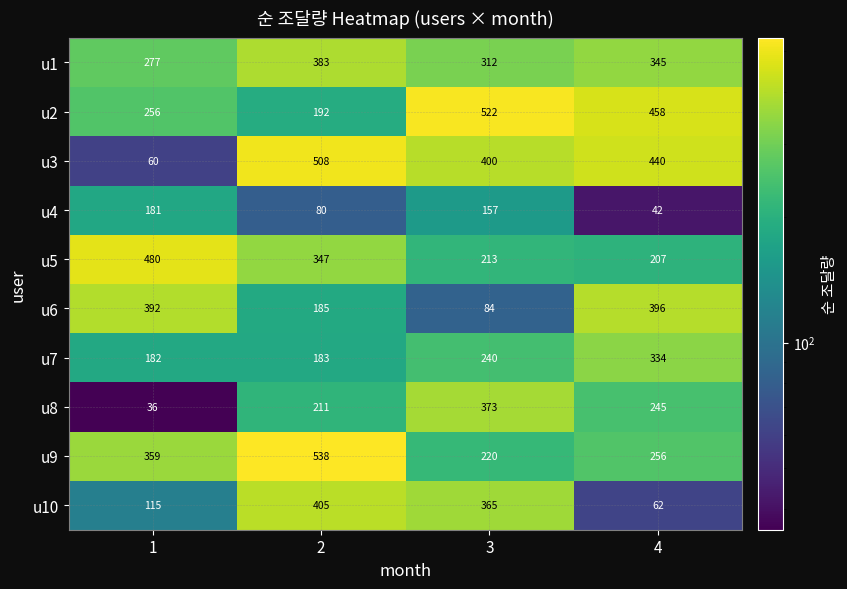

What is the sum of all u1 values?

1317